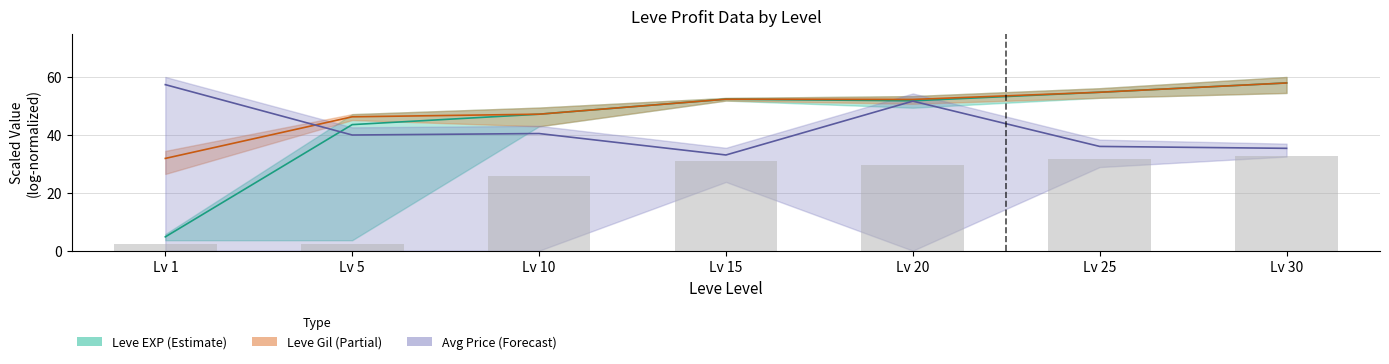

Reading right to left, transcribe all the data shown in this chart.

Leve EXP mid: 57.9	54.7	51.8	52.3	47.1	43.5	4.8
Leve Gil mid: 57.9	54.7	52.2	52.3	47.1	46.2	31.9
Avg Price mid: 35.4	36.0	51.7	33.1	40.5	40.0	57.4
Leve EXP bars: 32.7	31.7	29.6	31.1	25.8	2.2	2.2